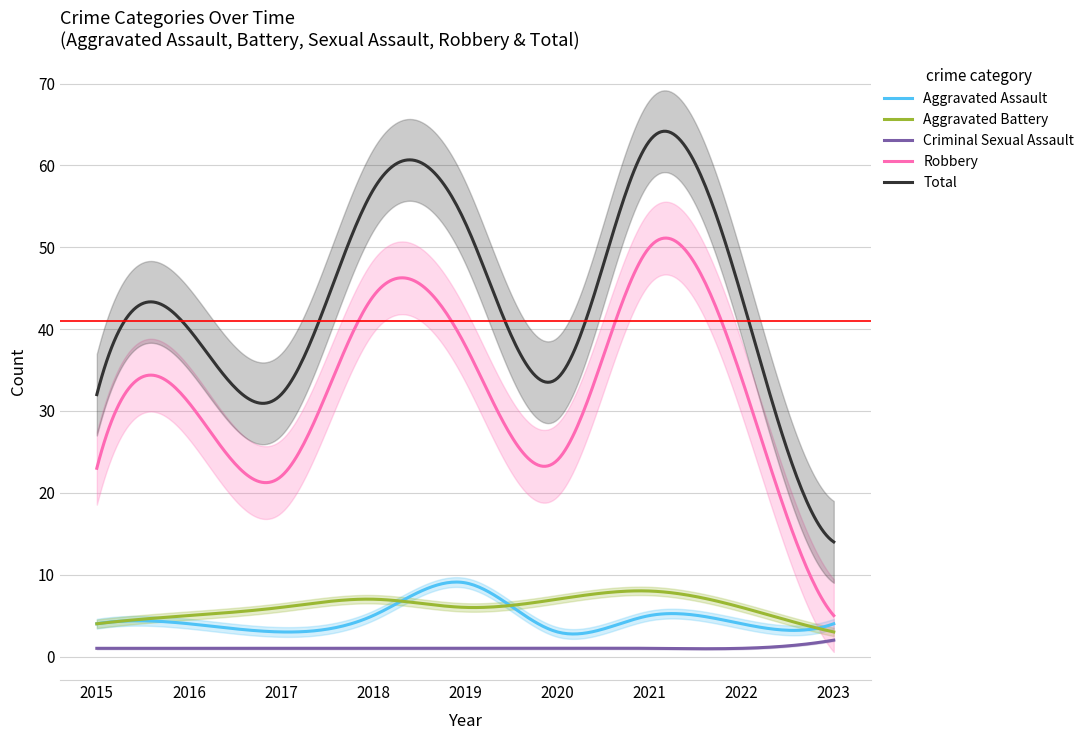

Which series has the largest range (max minus min)?

Total